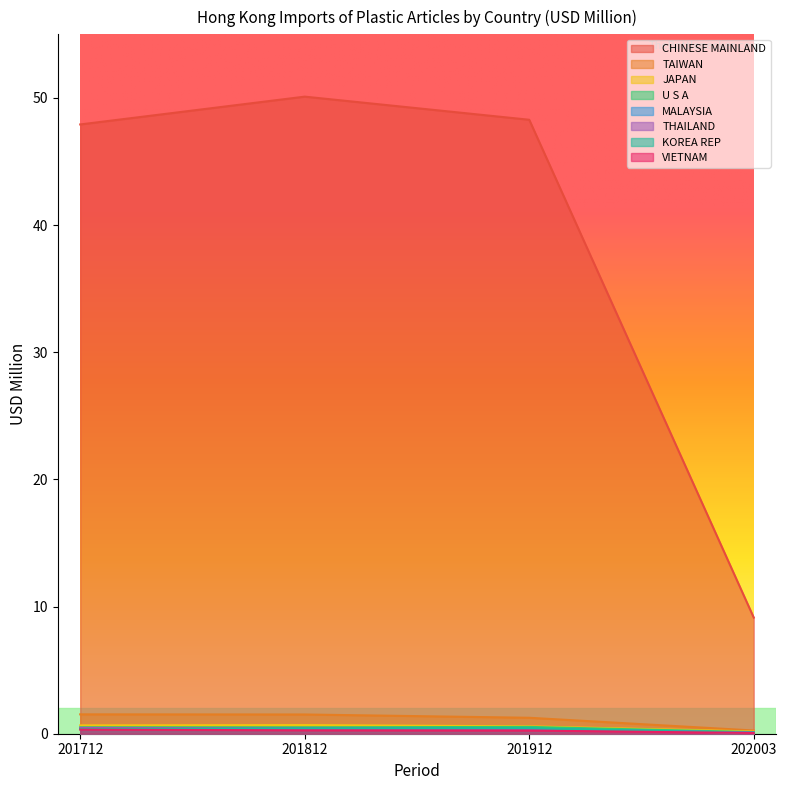

What is the maximum value shown in the chart?

50.1